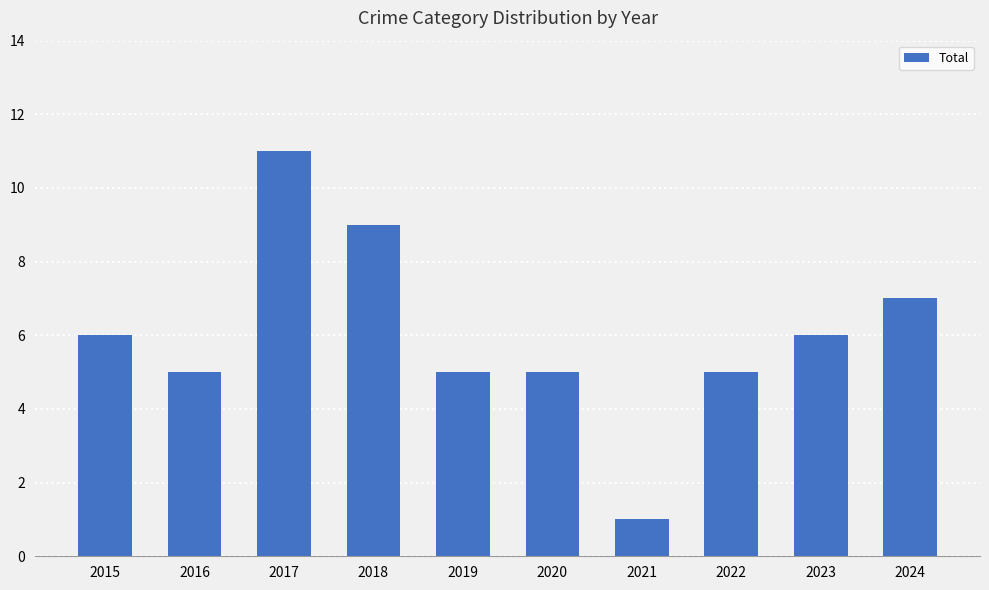

What is the difference between the second highest and second lowest values?

4